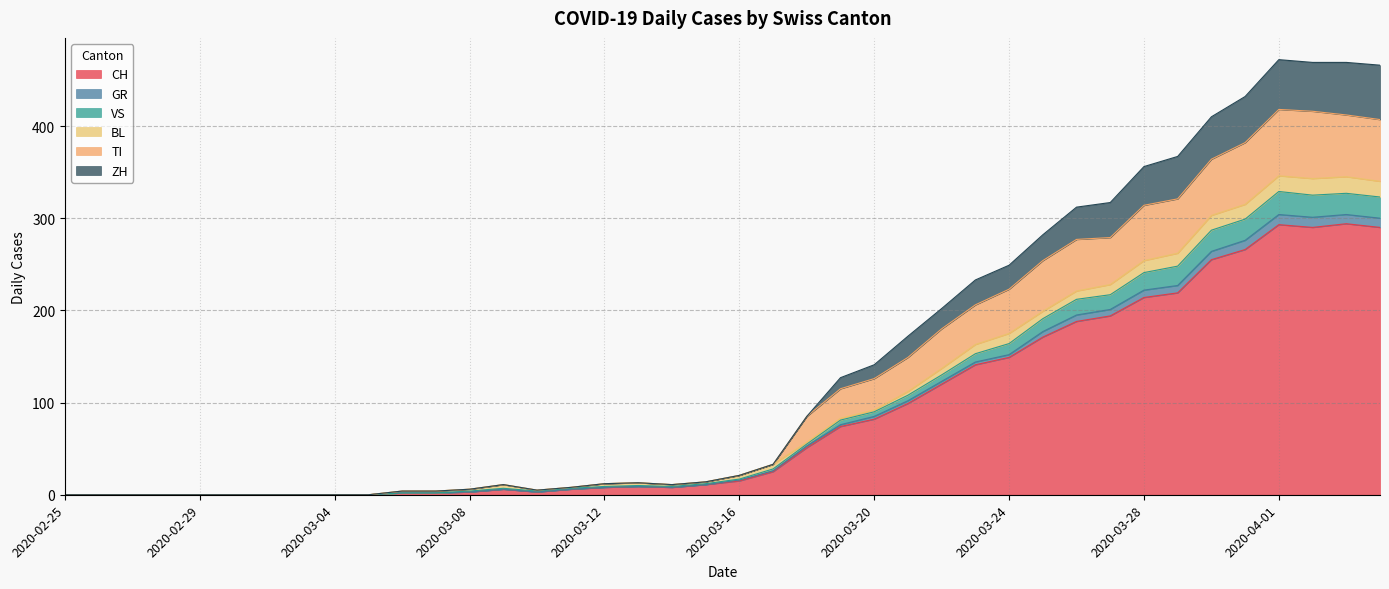

What position from the left is 2020-04-02?

38